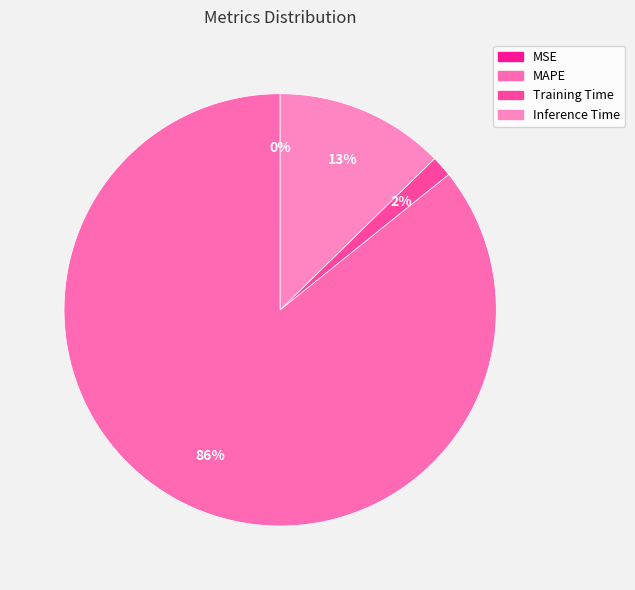

Which slice is the smallest?

MSE